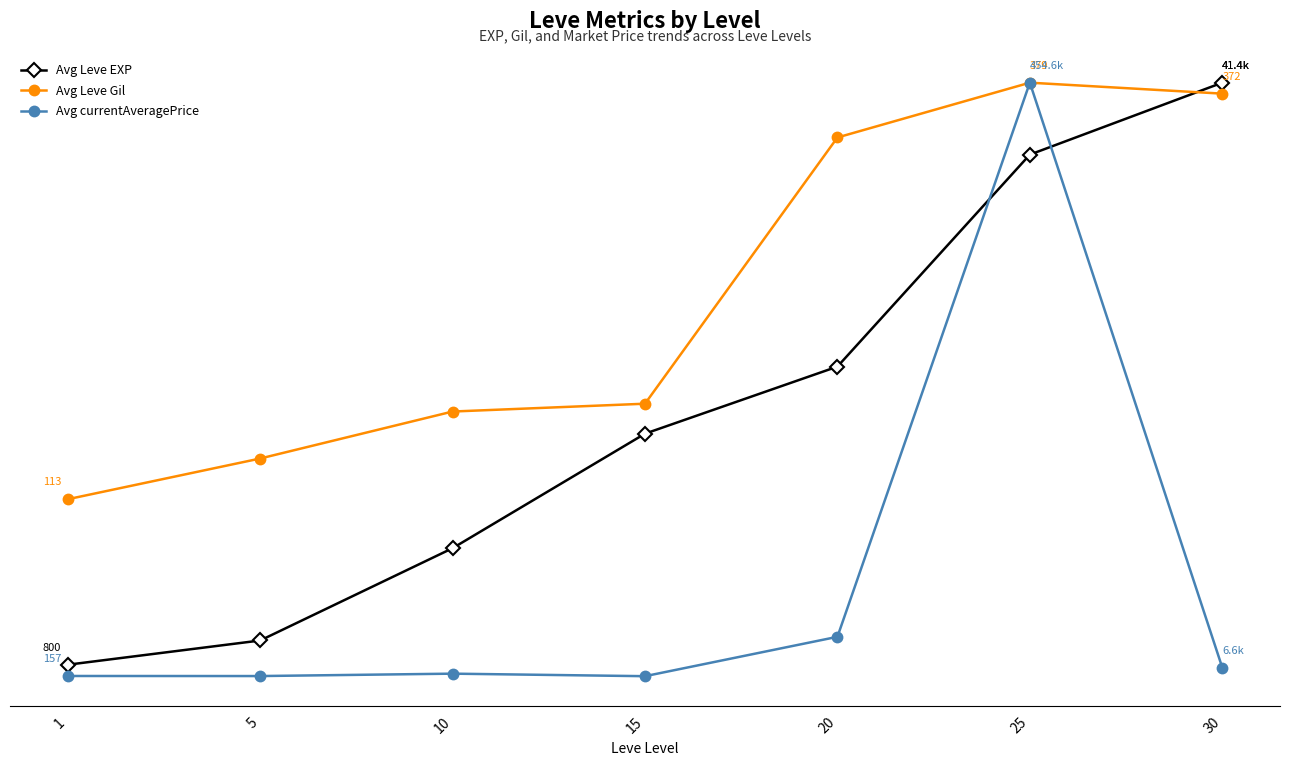

List the labels in order of Avg Leve Gil value, largest first.

25, 30, 20, 15, 10, 5, 1